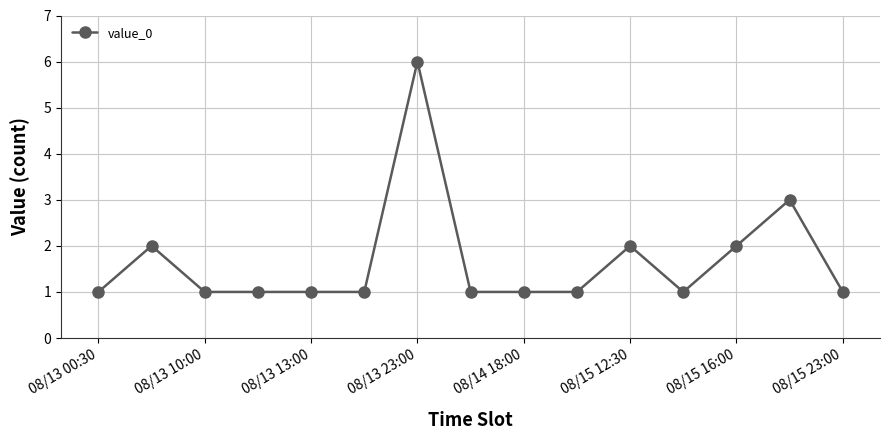

What is the maximum value shown in the chart?

6